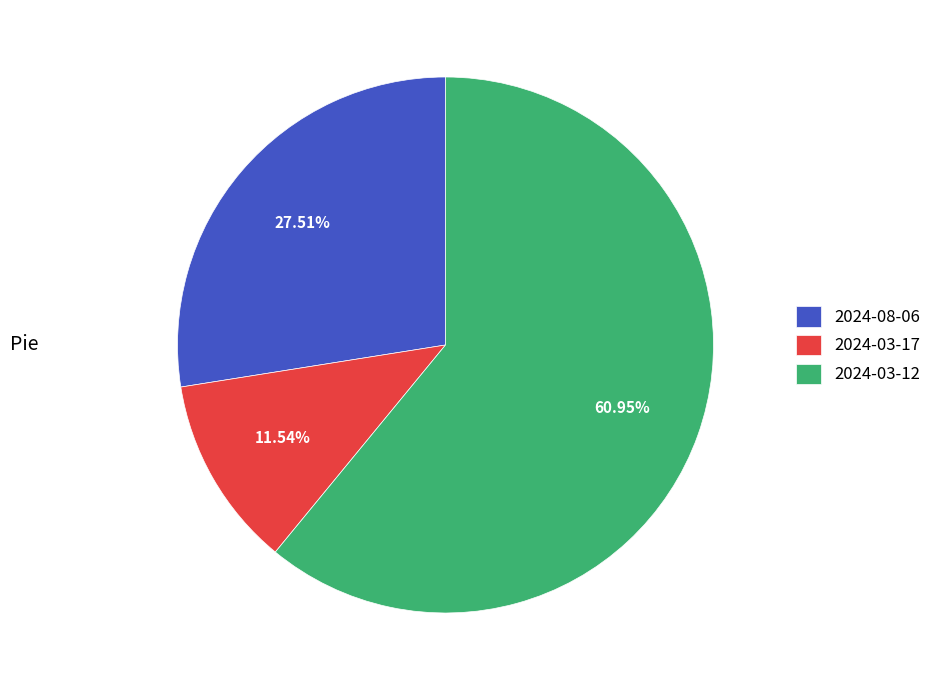

Is it true that 2024-03-12 is 50% of the pie?

False